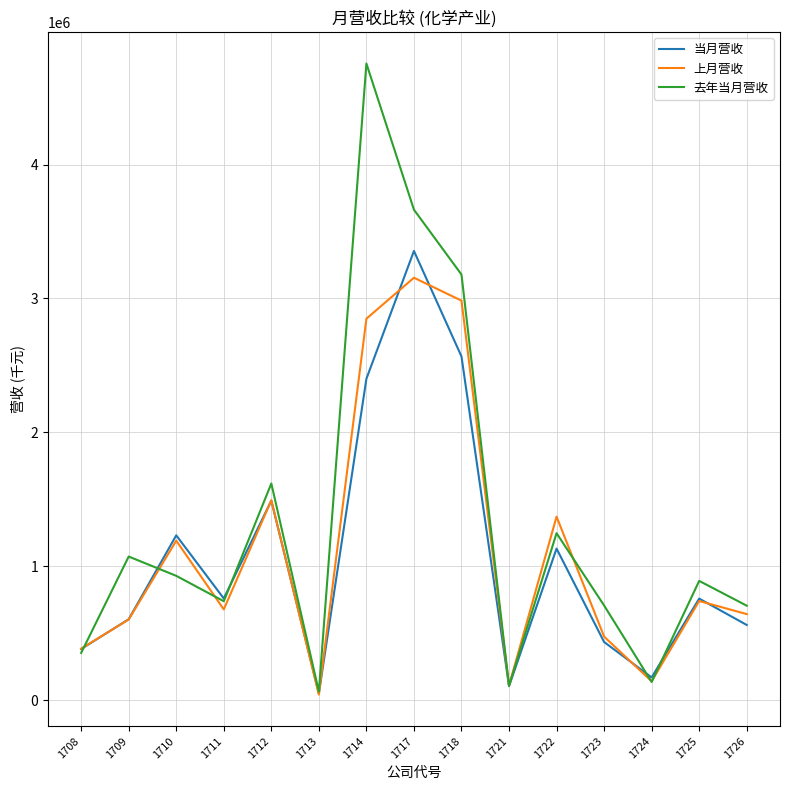

Count the number of categories in the chart.

15